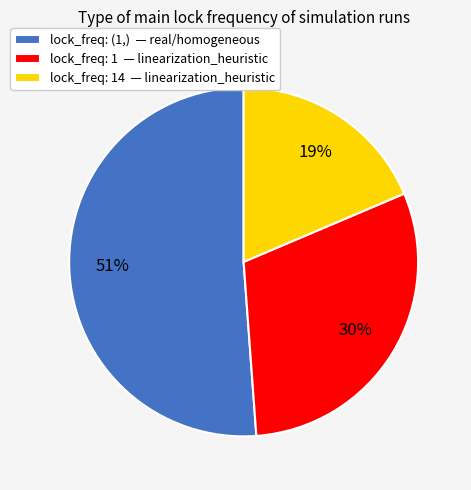

Rank the categories by value from highest to lowest.

lock_freq: (1,) — real/homogeneous, lock_freq: 1 — linearization_heuristic, lock_freq: 14 — linearization_heuristic